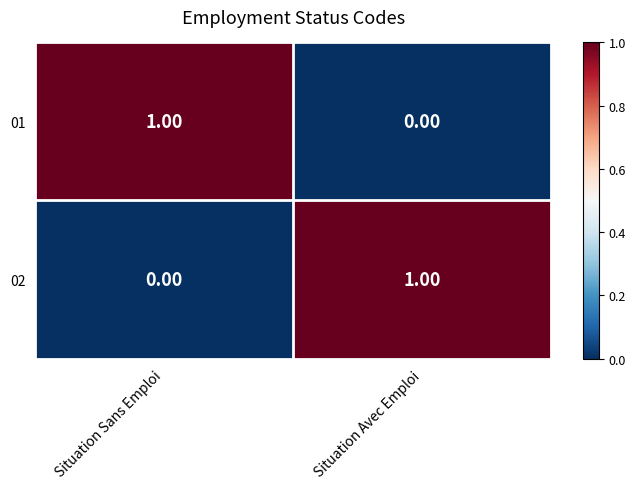

At which label is 01 closest to 0?

Situation Avec Emploi